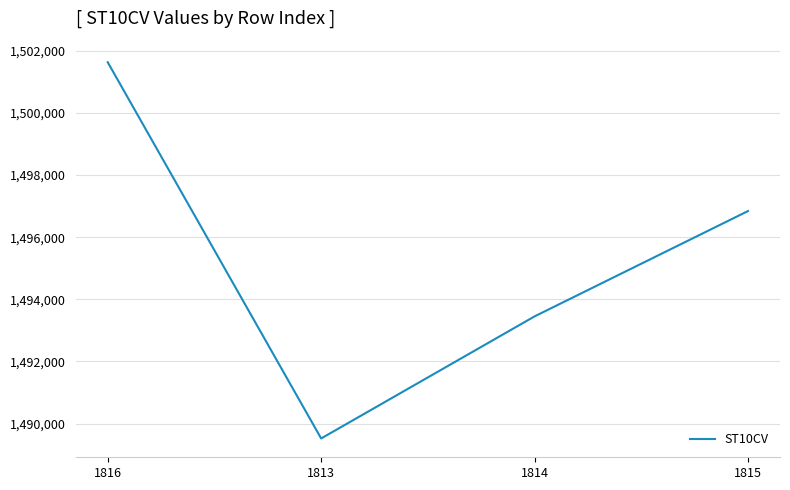

Read the value at 1815, to the nearest 10.

1496840